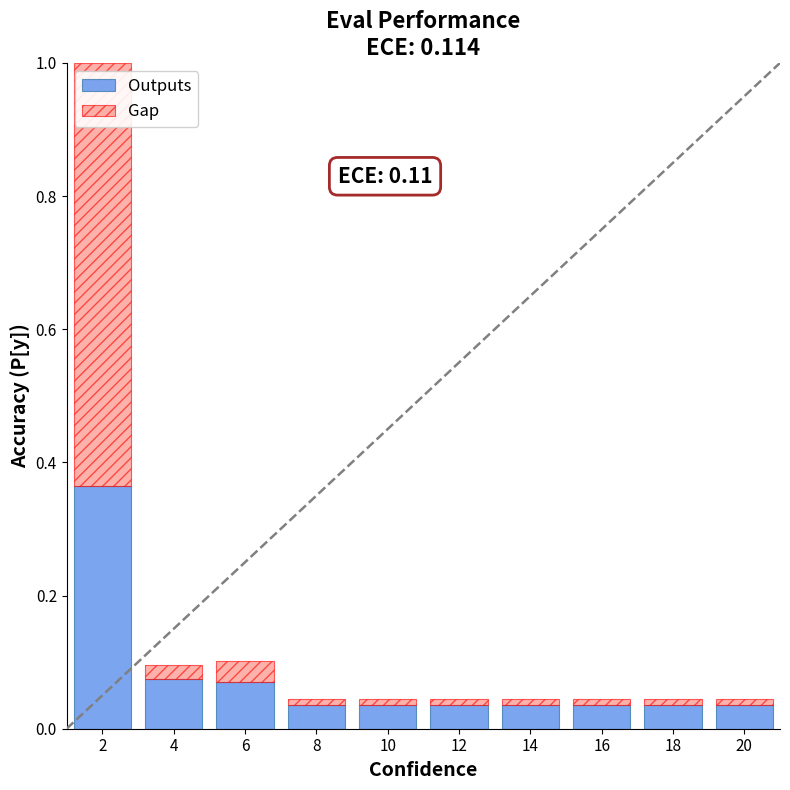

What is the difference between the Outputs values at 2 and 4?

0.3